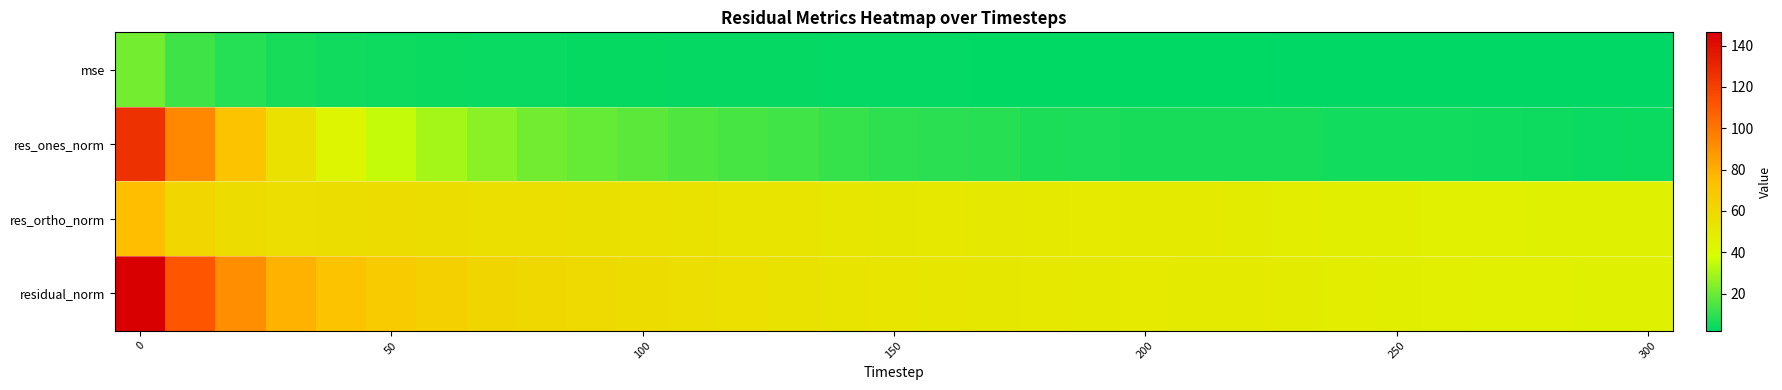

Which series has the largest total across all categories?

residual_norm